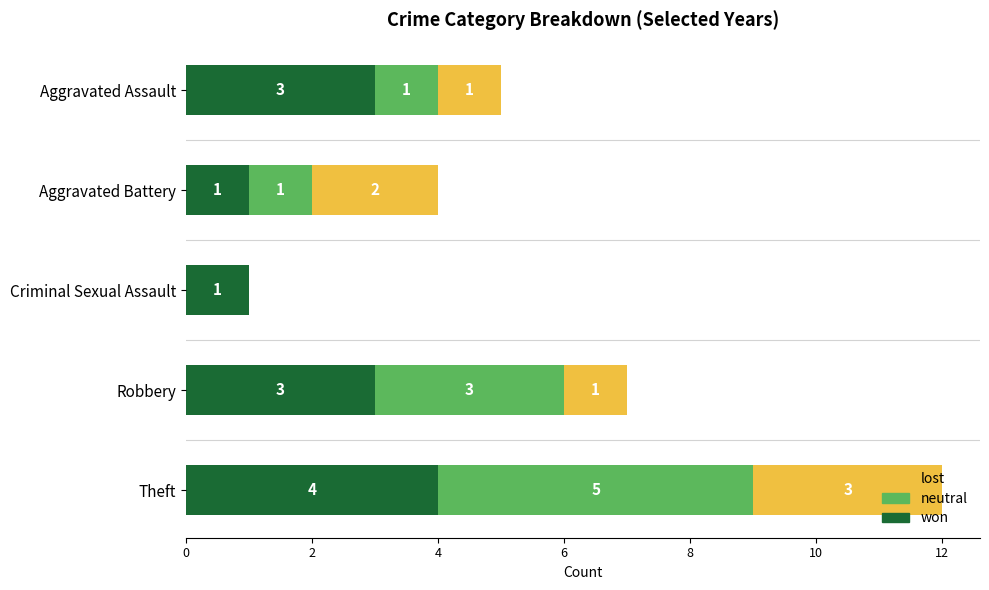

What is the total value across all series at Theft?

12